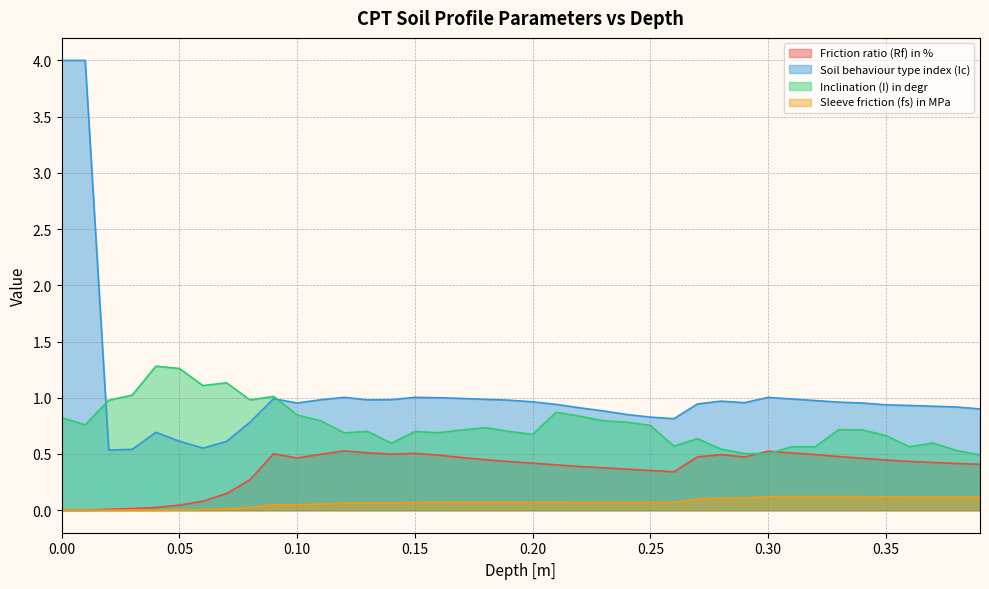

Where do Inclination (I) in degr and Soil behaviour type index (Ic) first cross each other?

0.01 and 0.02